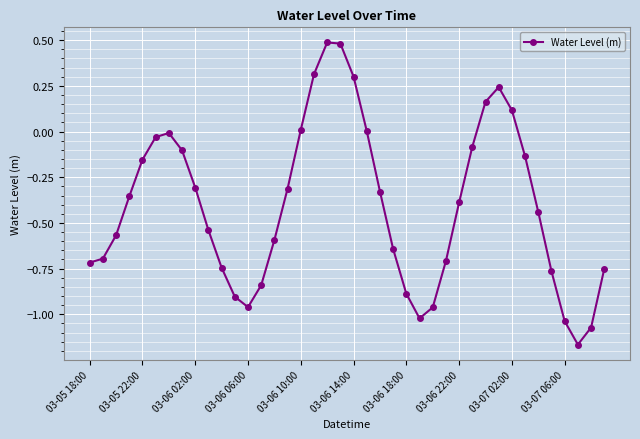

True or false: the data has more than 1 interior local peaks.

True